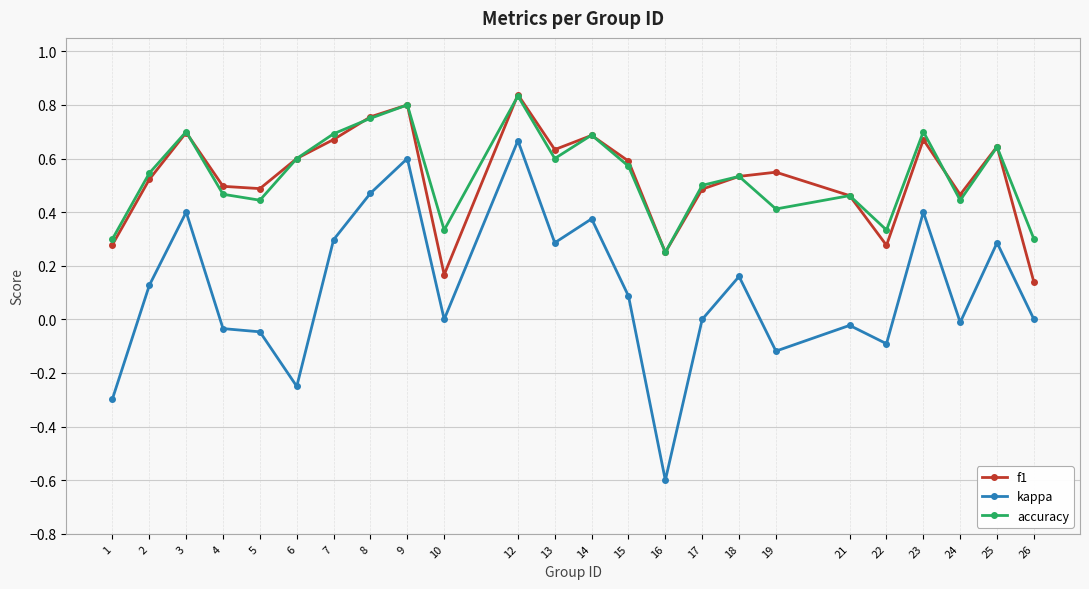

What is the sum of the accuracy values at 25 and 15?

1.2